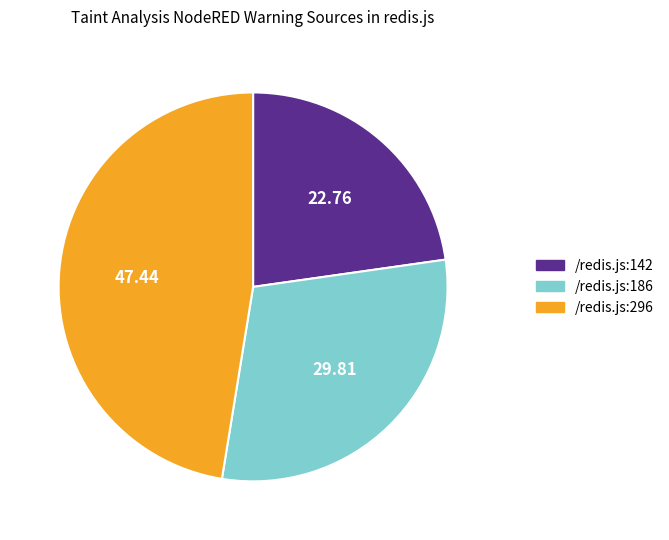

Count the number of slices in the pie.

3